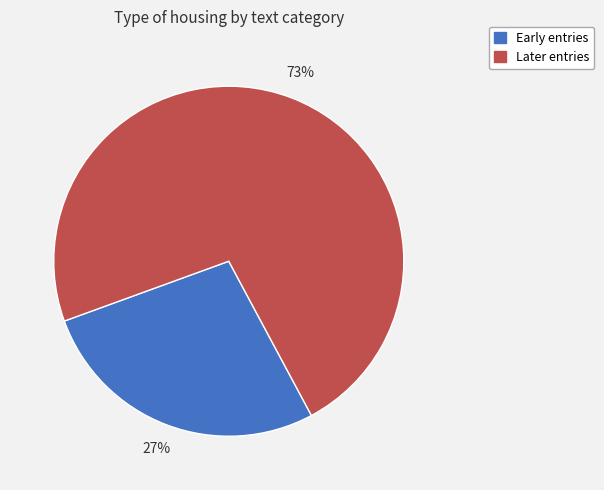

To the nearest percent, what is the combined percentage of Later entries and Early entries?

100%